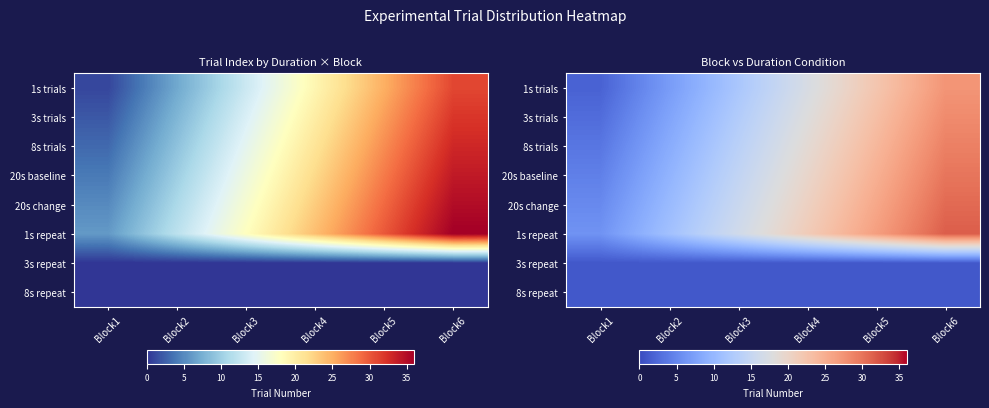

What is the average value of the 3s repeat series?

1.0